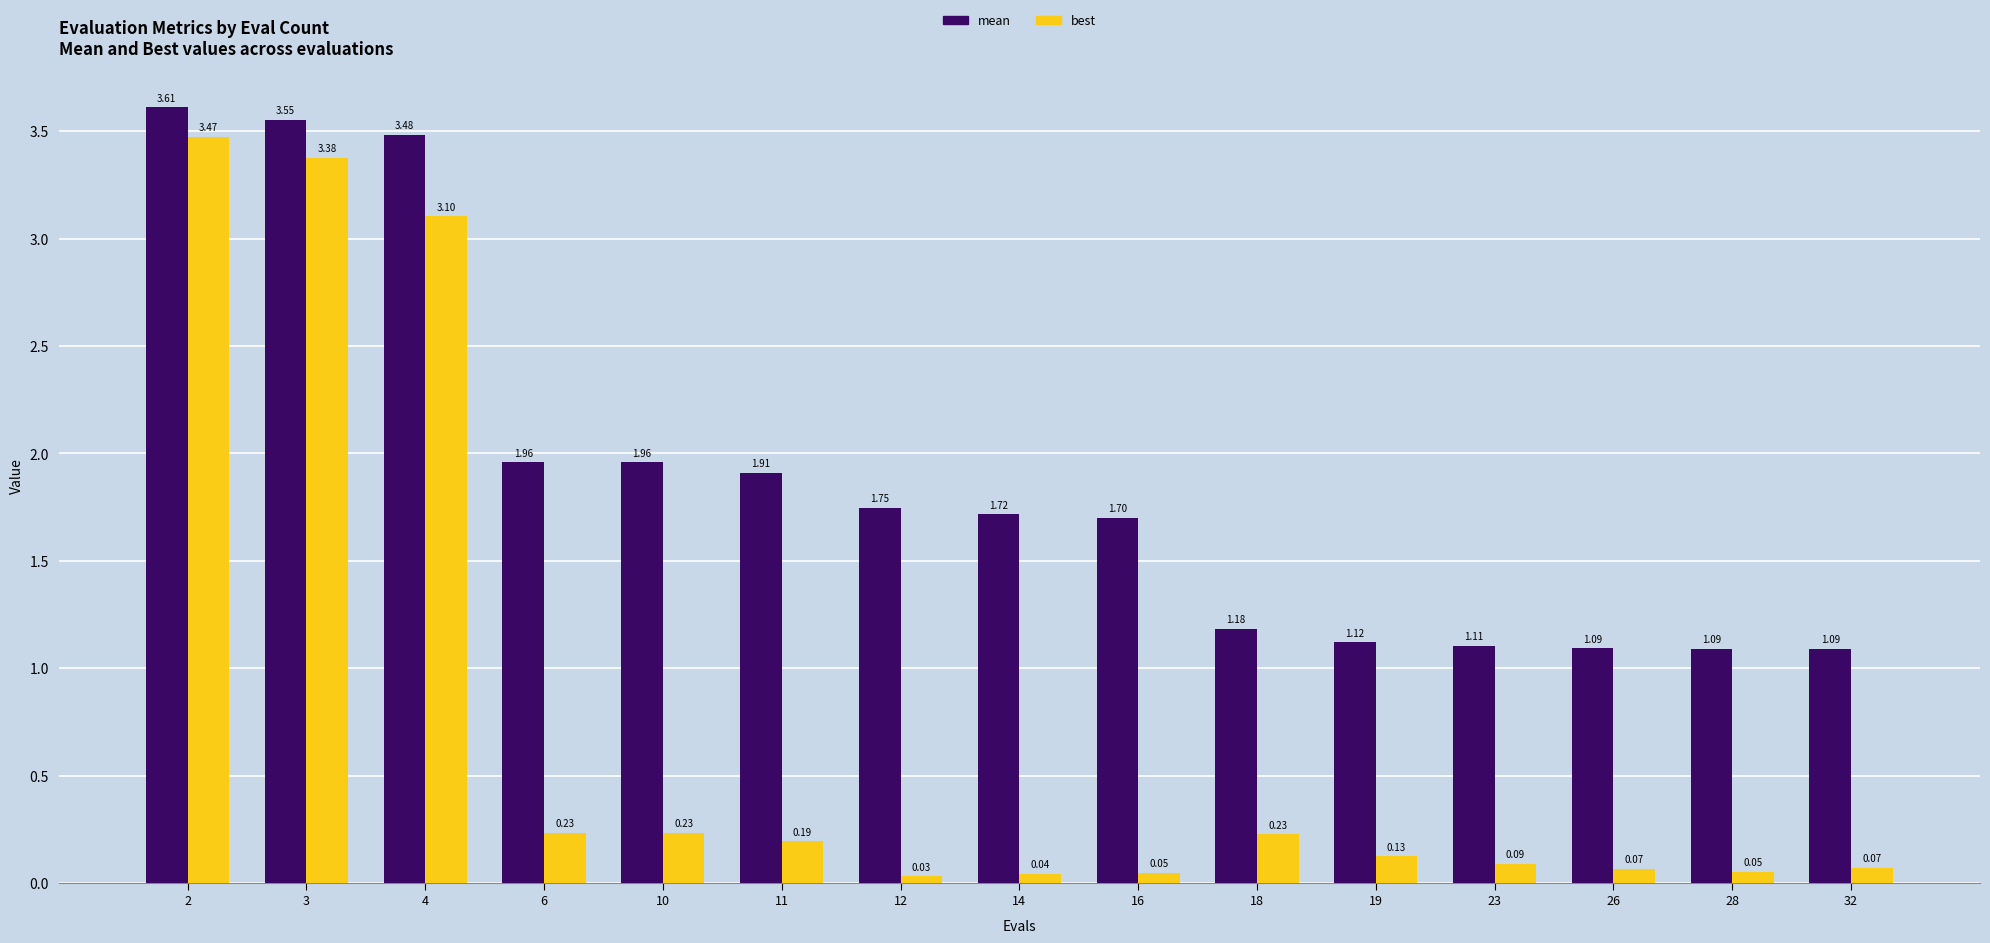

What is the sum of the mean values at 4 and 12?

5.2